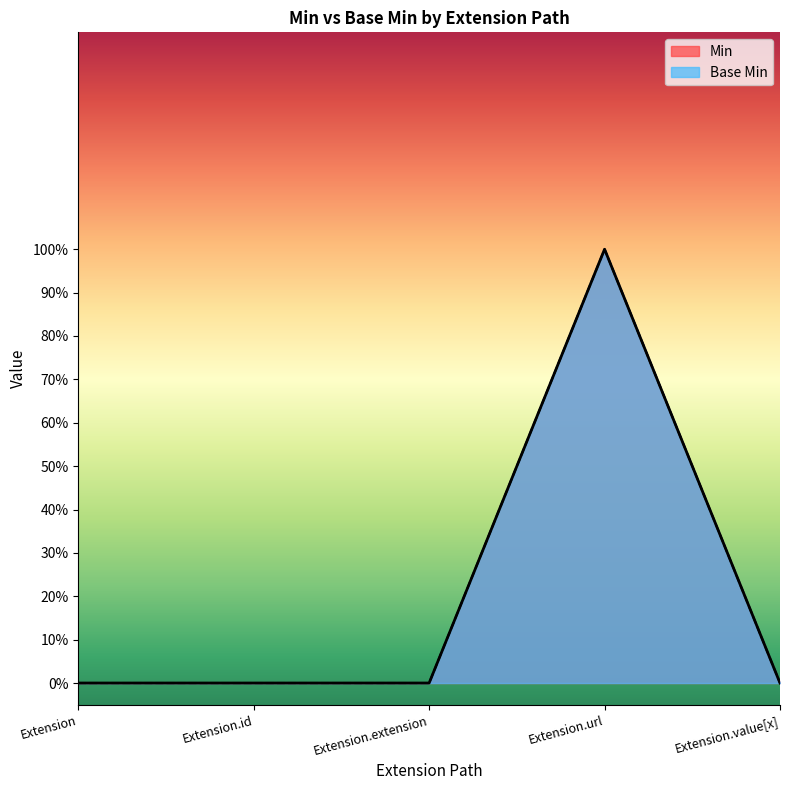

What is the difference between the maximum and second lowest values in the Base Min series?

1